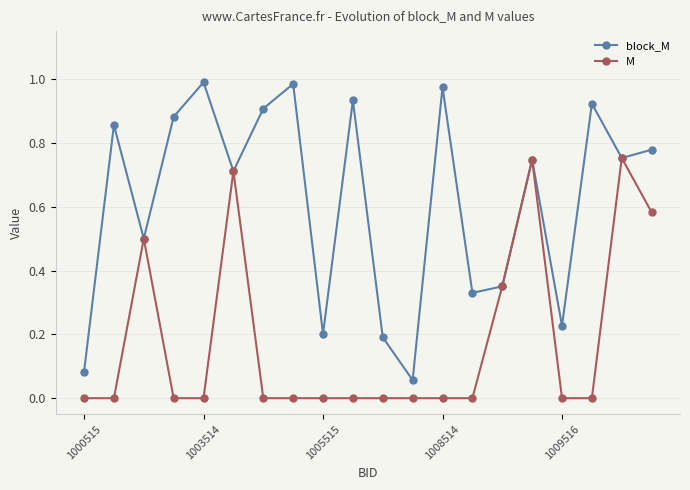

List the series in order of their peak value, highest first.

block_M, M